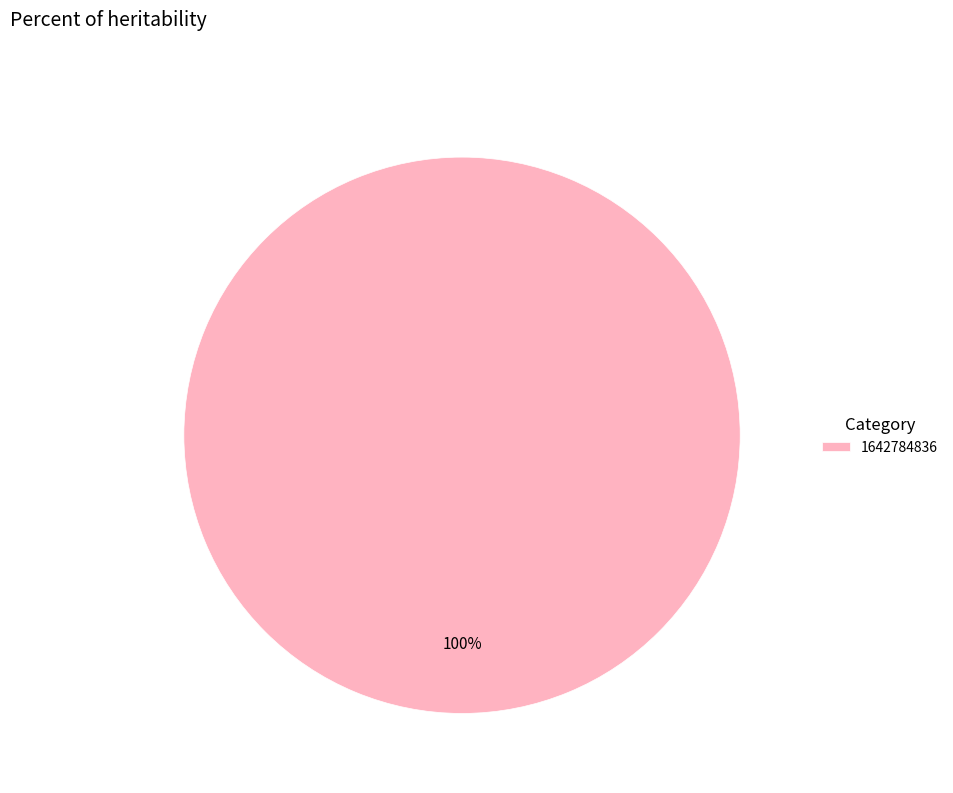

The 1642784836 slice represents 95% of the pie. True or false?

False